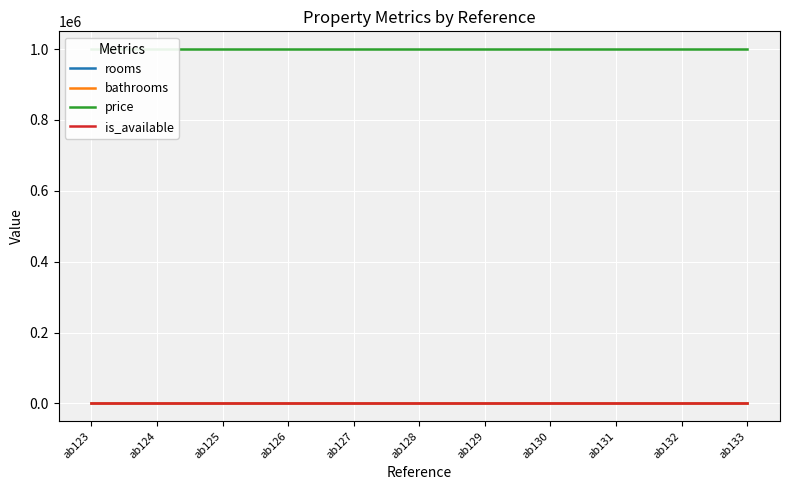

True or false: bathrooms has a value of 1 at ab124.

False